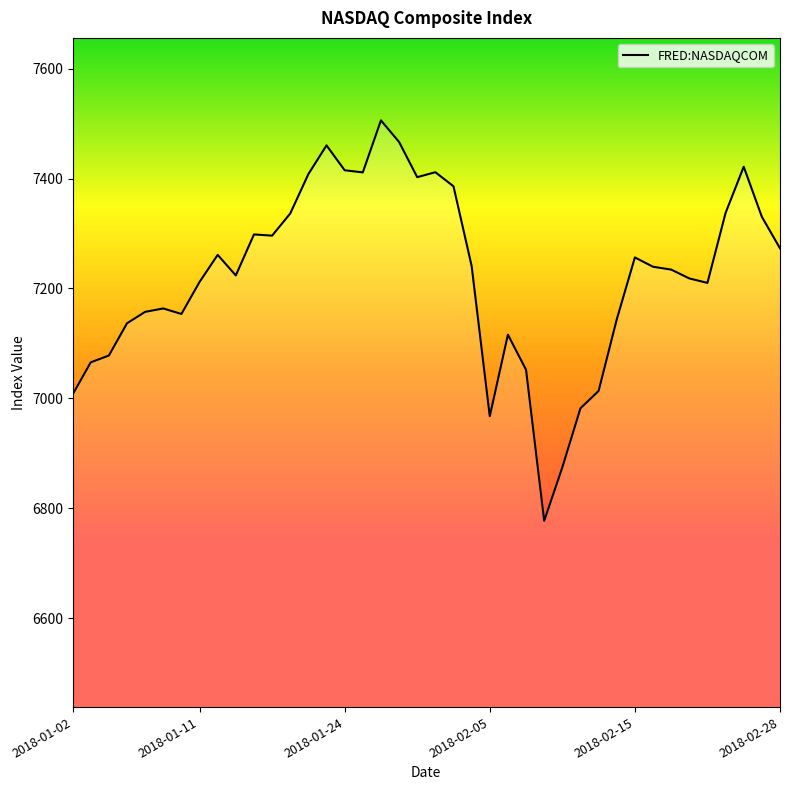

What is the maximum value shown in the chart?

7505.8